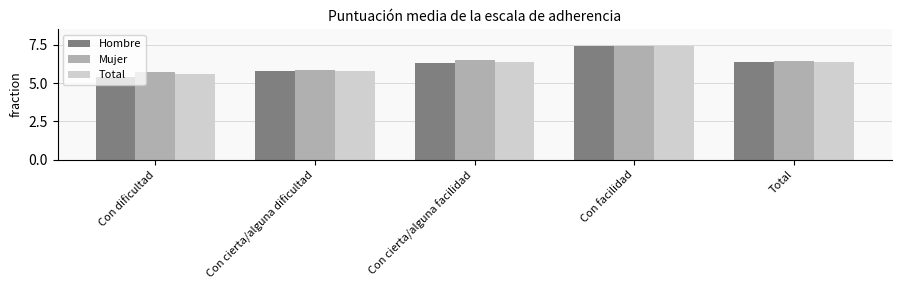

What is the difference between the second highest and minimum values in the Mujer series?

0.8